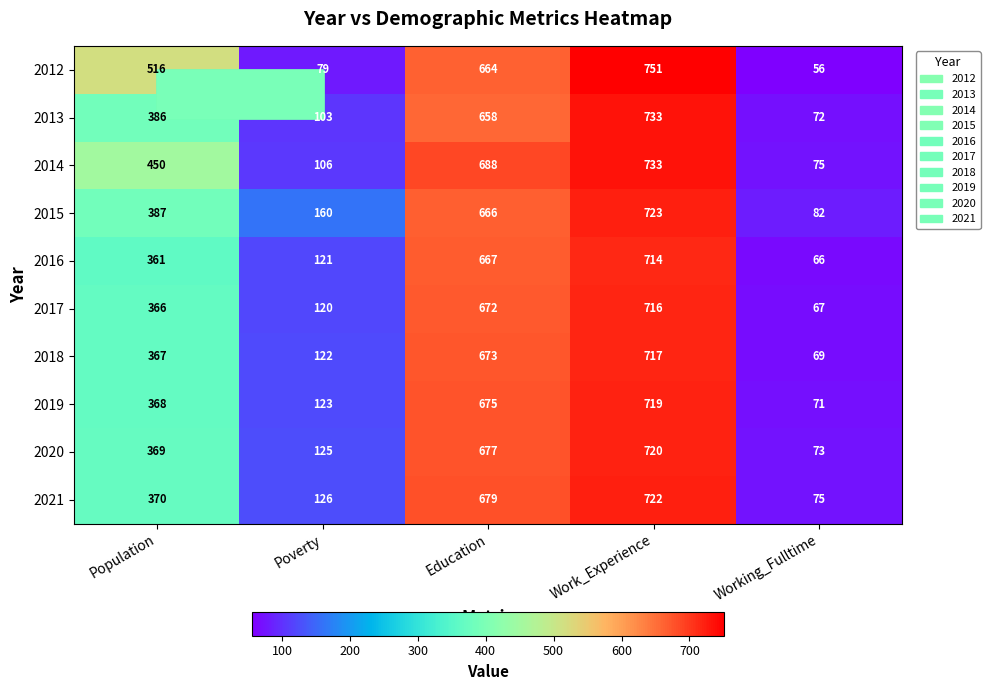

What is the maximum value for 2013?

733